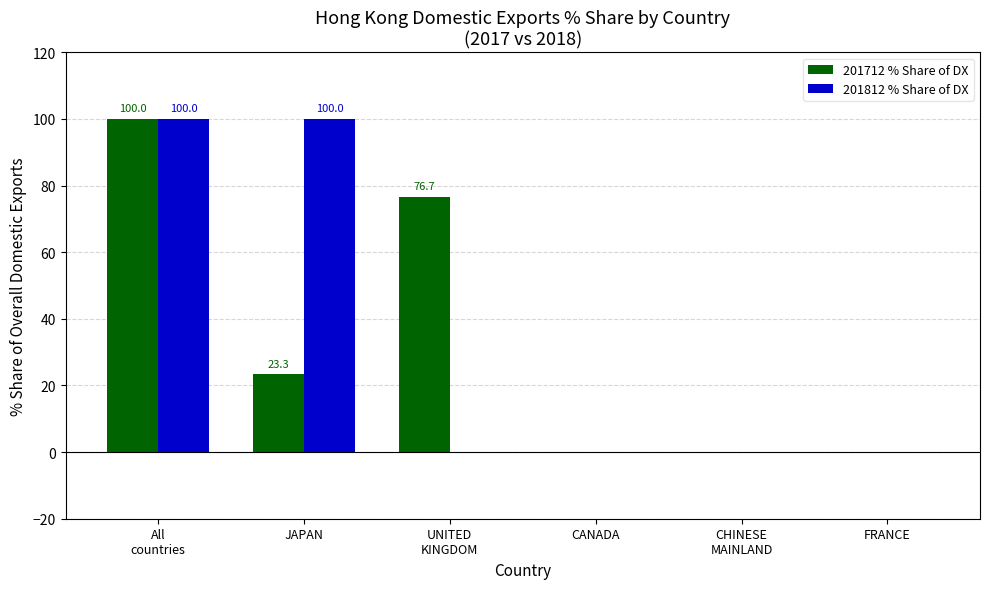

Reading left to right, extract all data points from this chart.

201712 % Share of DX: All
countries=100.0	JAPAN=23.3	UNITED
KINGDOM=76.7	CANADA=0.0	CHINESE
MAINLAND=0.0	FRANCE=0.0
201812 % Share of DX: All
countries=100.0	JAPAN=100.0	UNITED
KINGDOM=0.0	CANADA=0.0	CHINESE
MAINLAND=0.0	FRANCE=0.0